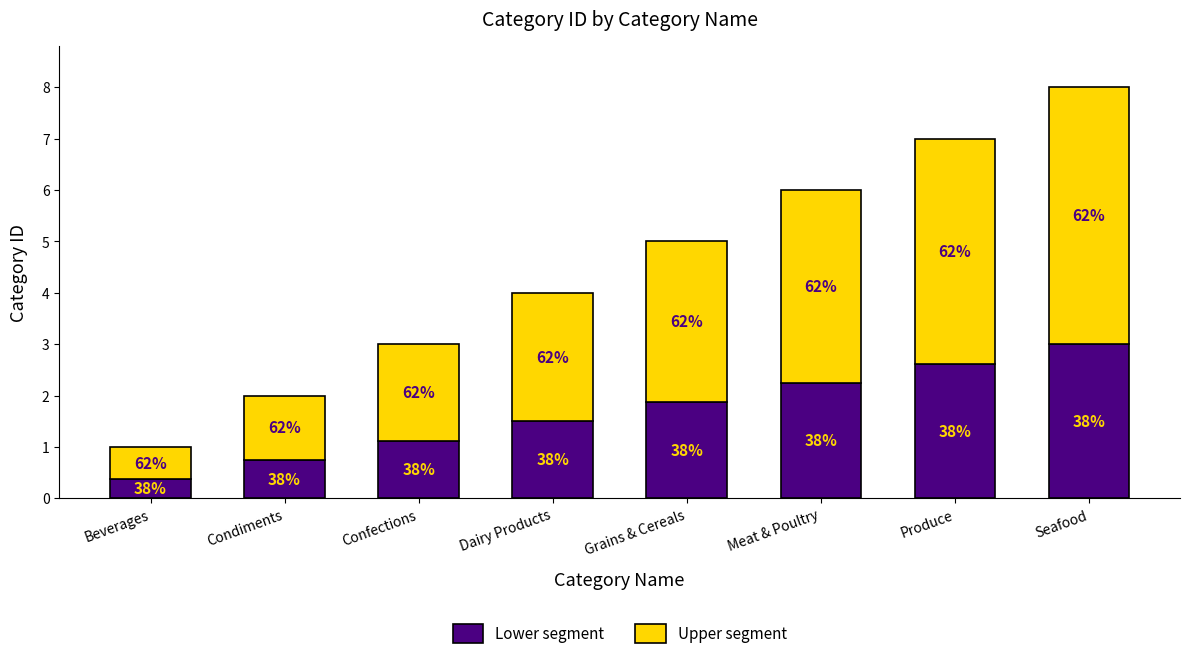

What is the sum of all Lower segment values?

13.5